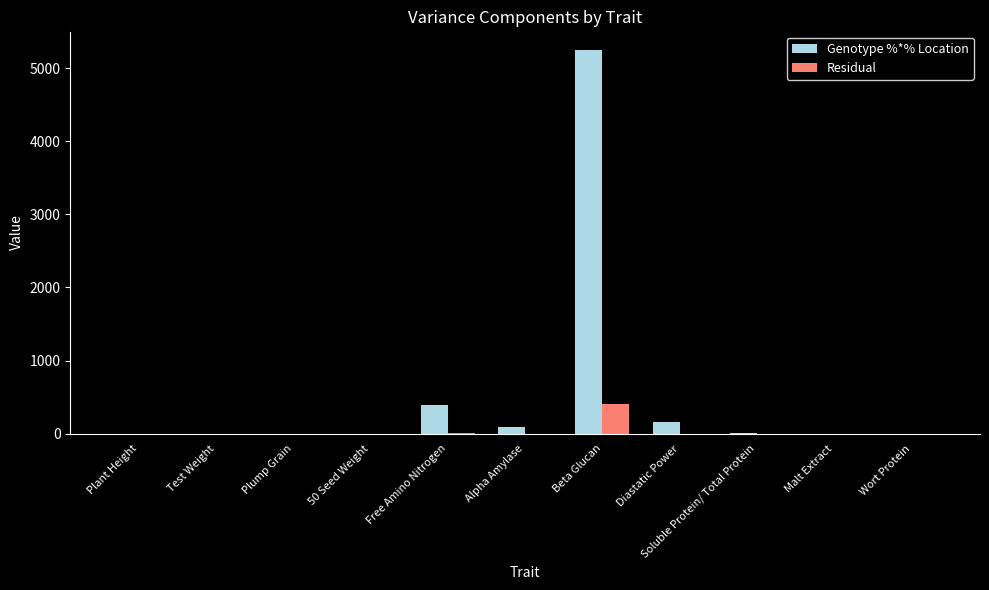

The Genotype %*% Location series shows 0.1 at Wort Protein. True or false?

True